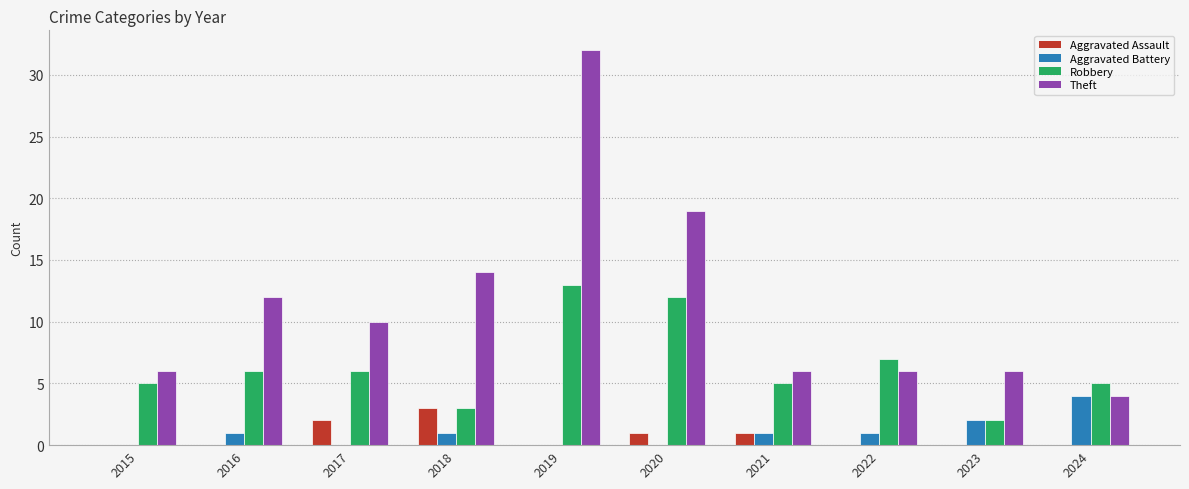

Which label corresponds to the largest value in the chart?

2019